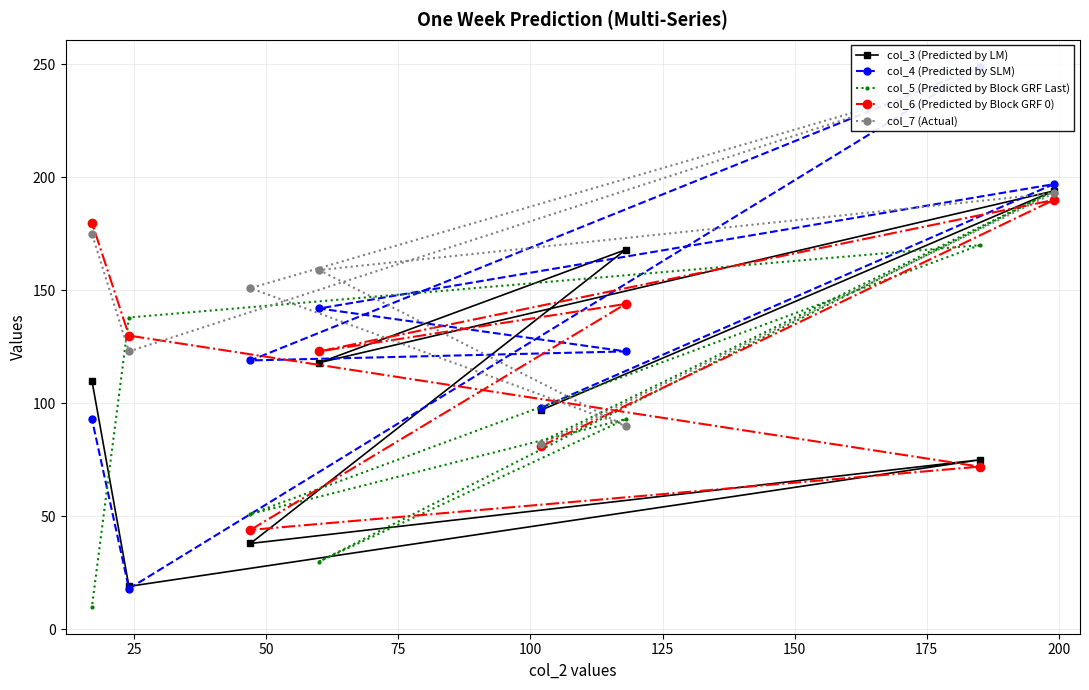

What is the value of the col_5 (Predicted by Block GRF Last) point at the 6th from the left?

93